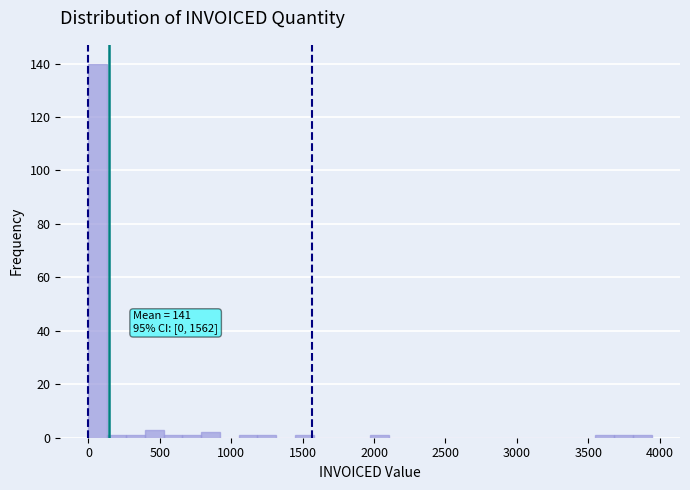

Read against the x-axis, roughly where is the centre of the tallest bar?

50